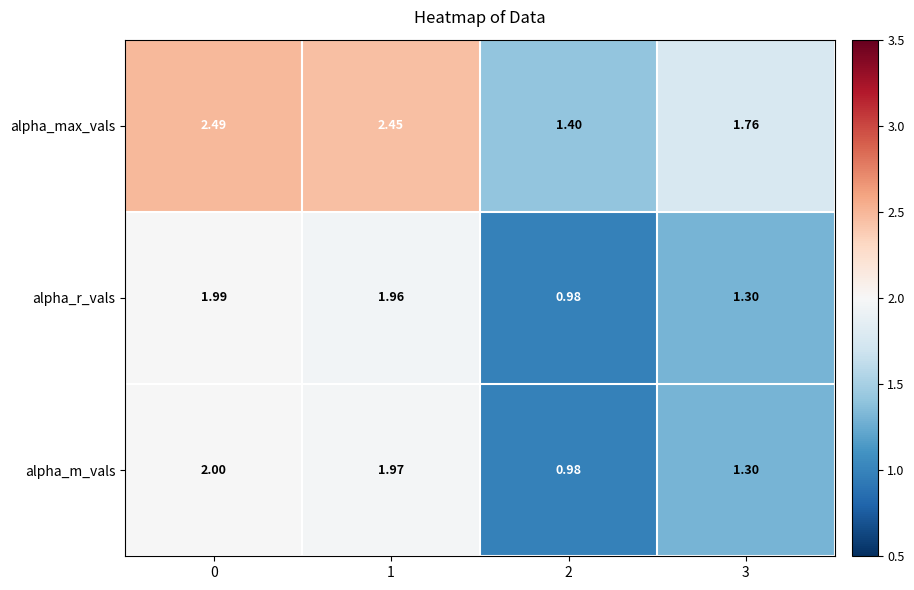

How many categories are shown in the chart?

4